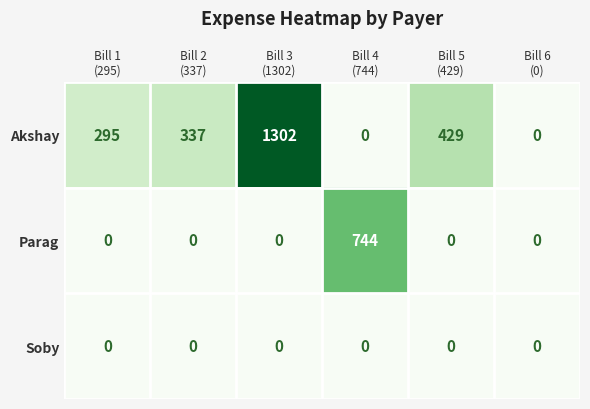

Rank the series by their average value, from lowest to highest.

Soby, Parag, Akshay